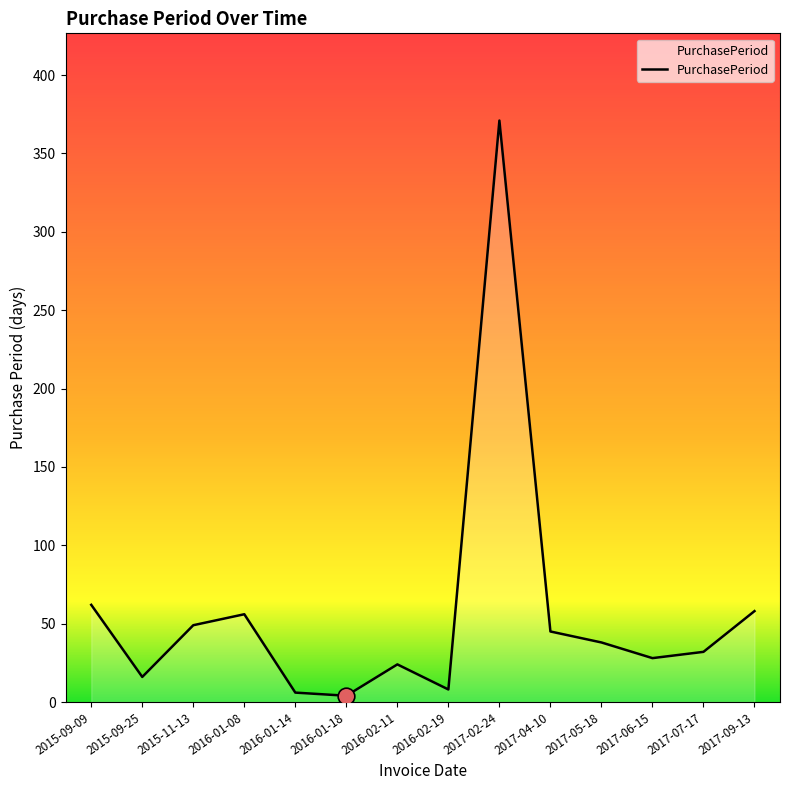

True or false: the data shows 62 at 2015-09-09.

True